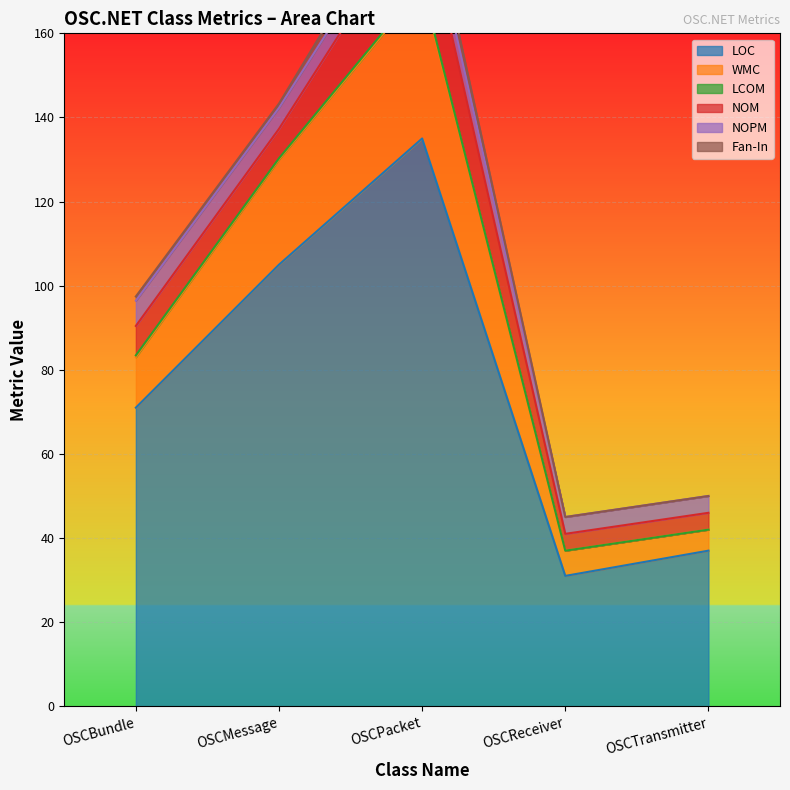

Rank the series by their maximum value, from lowest to highest.

LCOM, Fan-In, NOPM, NOM, WMC, LOC